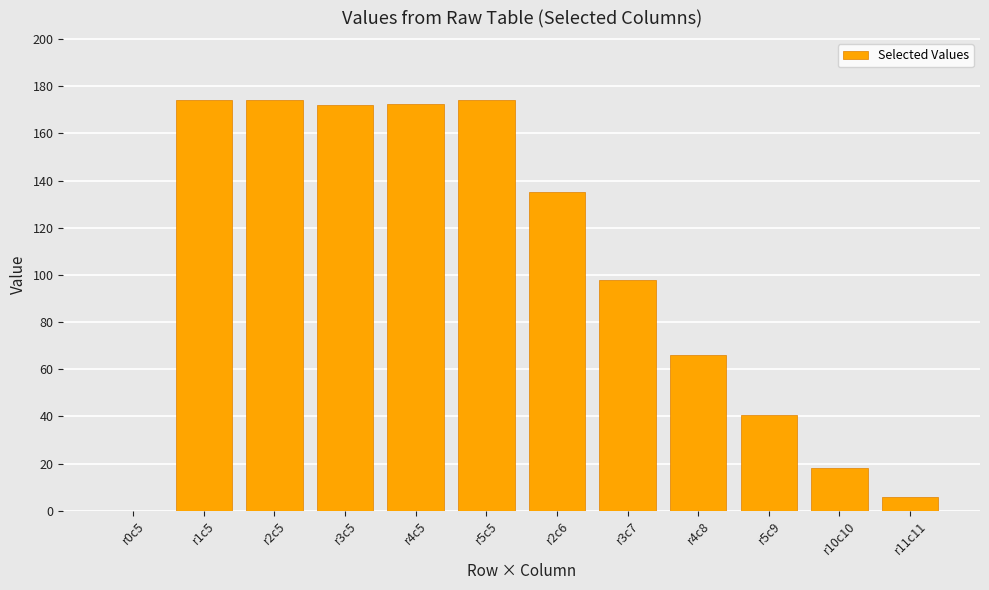

What is the sum of the values at r0c5 and r3c5?

171.9